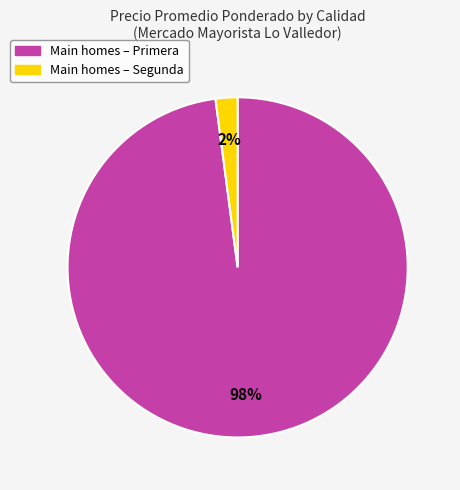

Does any single category account for the majority?

Yes